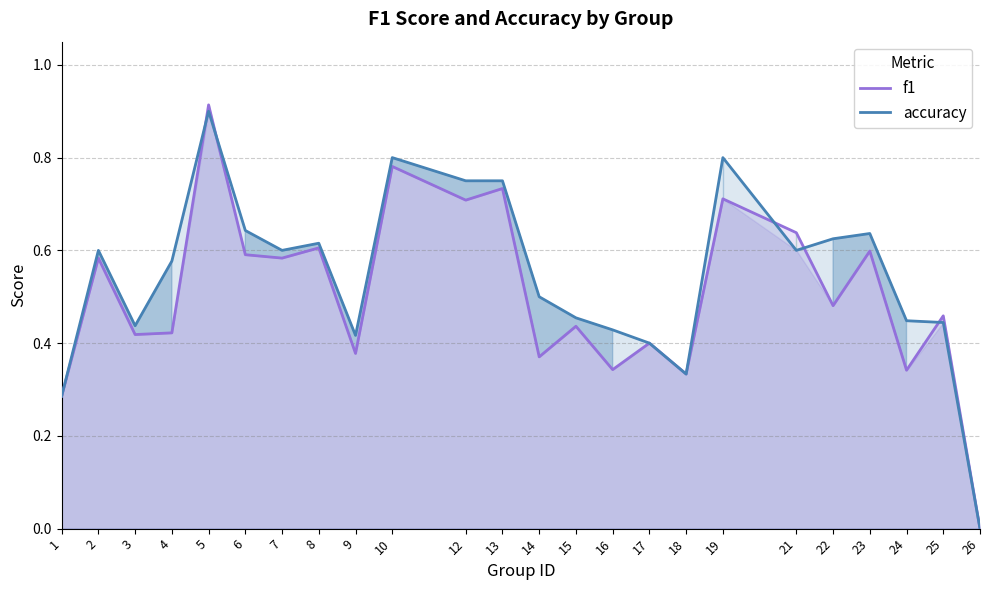

Which series ends up on top after the final intersection of accuracy and f1?

f1